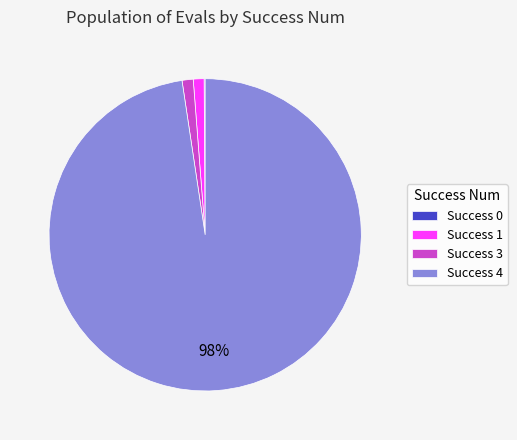

The Success 3 slice represents 11% of the pie. True or false?

False